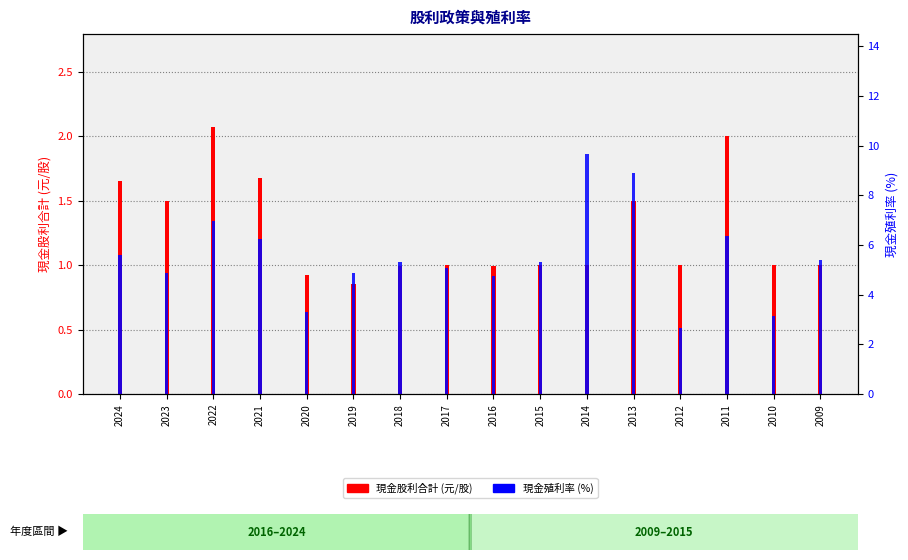

What is the sum of all 現金殖利率 (%) values?

88.4